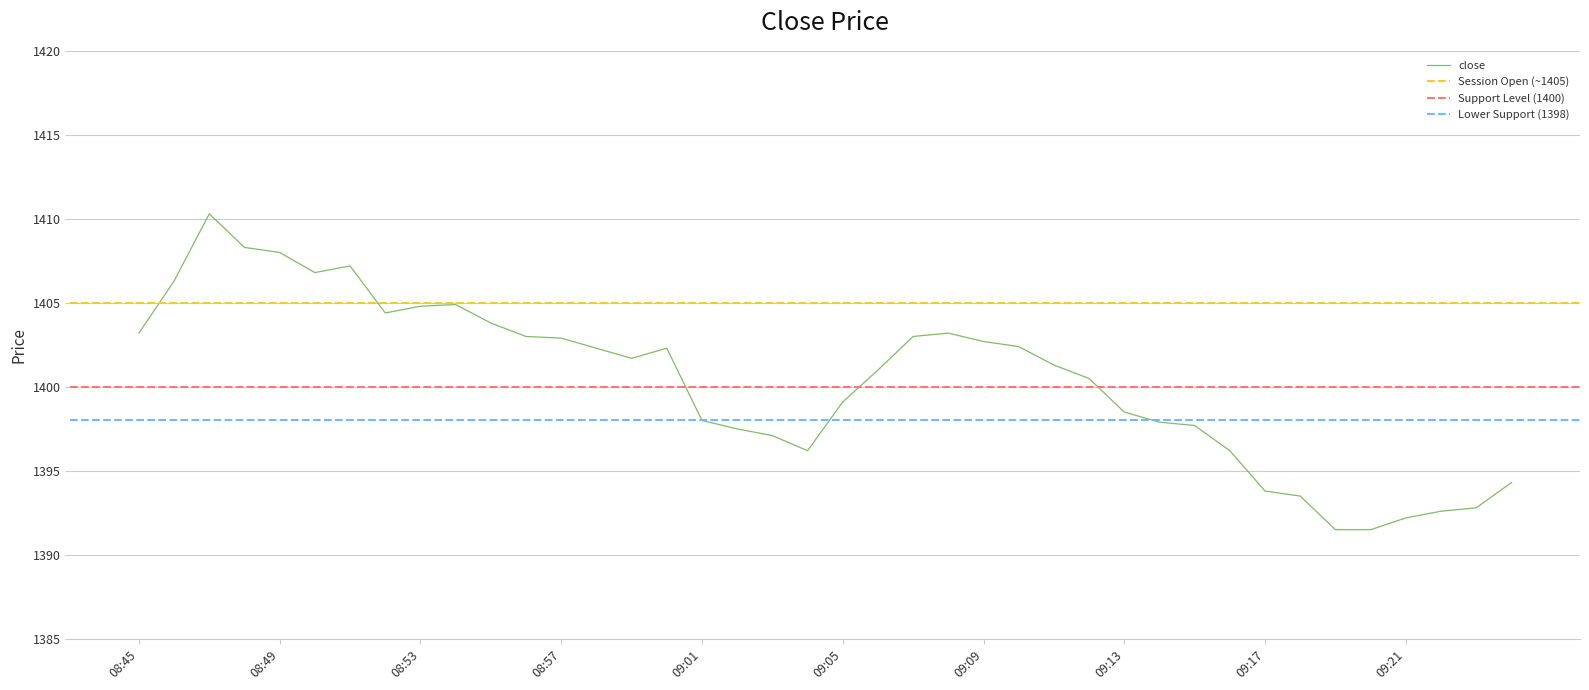

What is the label of the 14th point from the left?

08:58